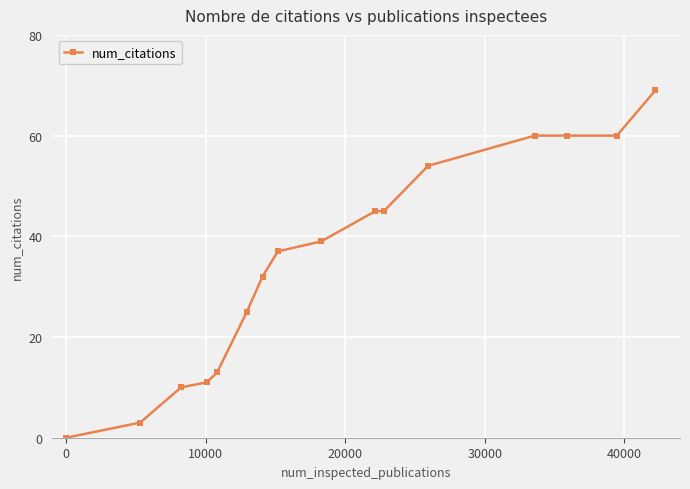

How many positive values are there?

15